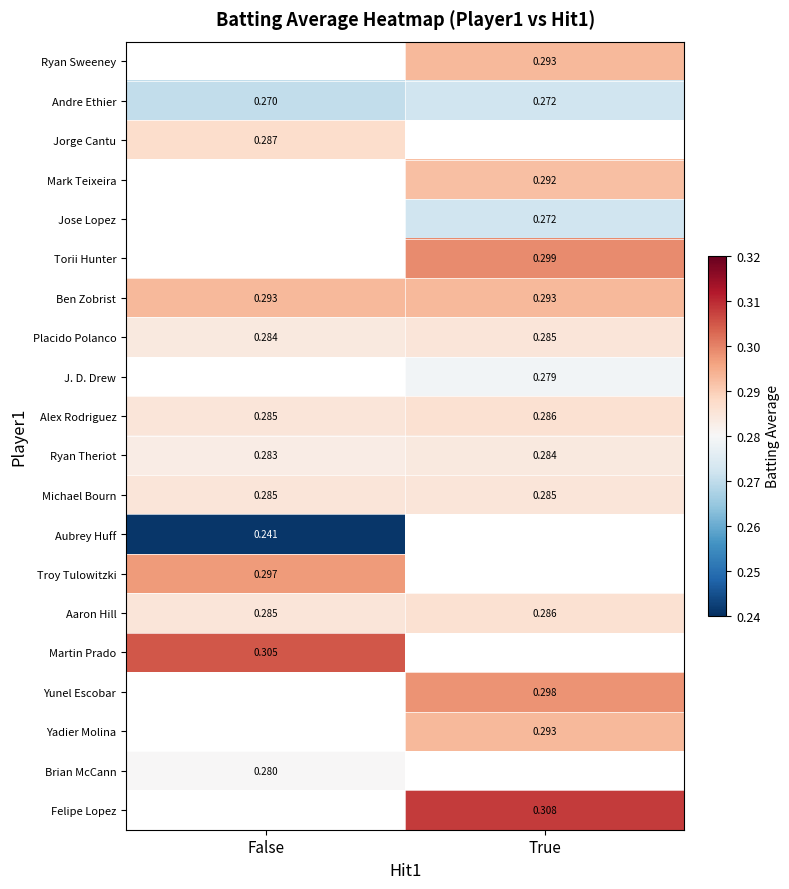

Rank the categories by Andre Ethier value from highest to lowest.

True, False